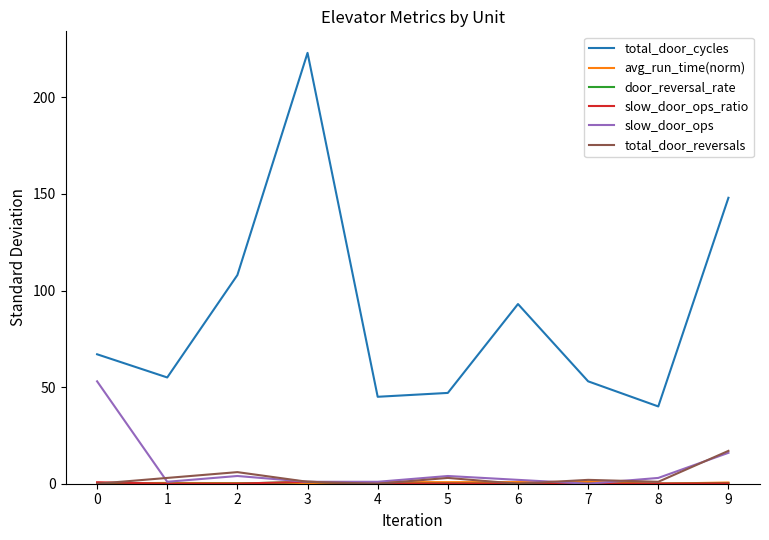

How many distinct data groups are displayed?

6